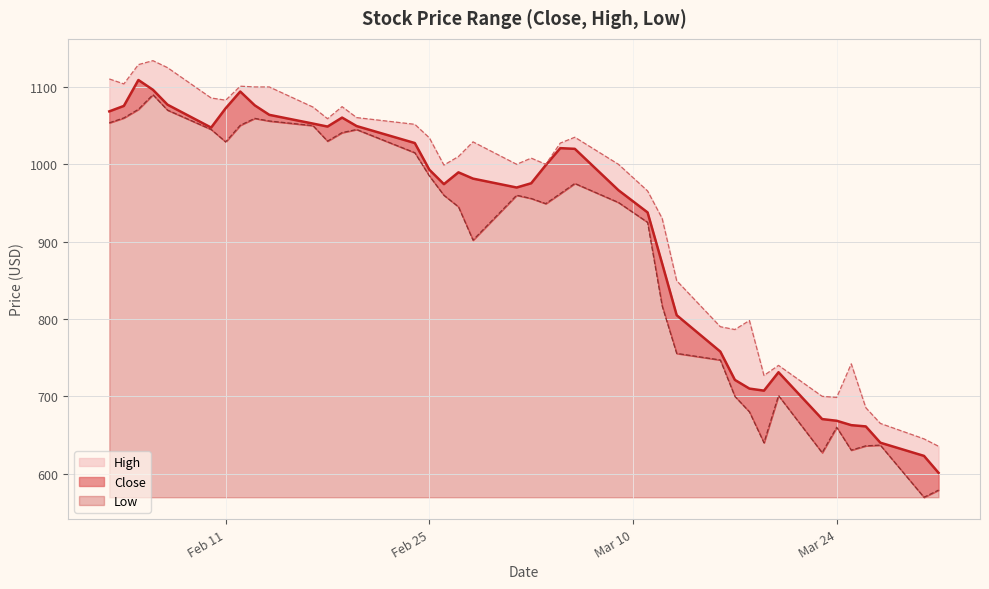

Which series has the largest total across all categories?

High